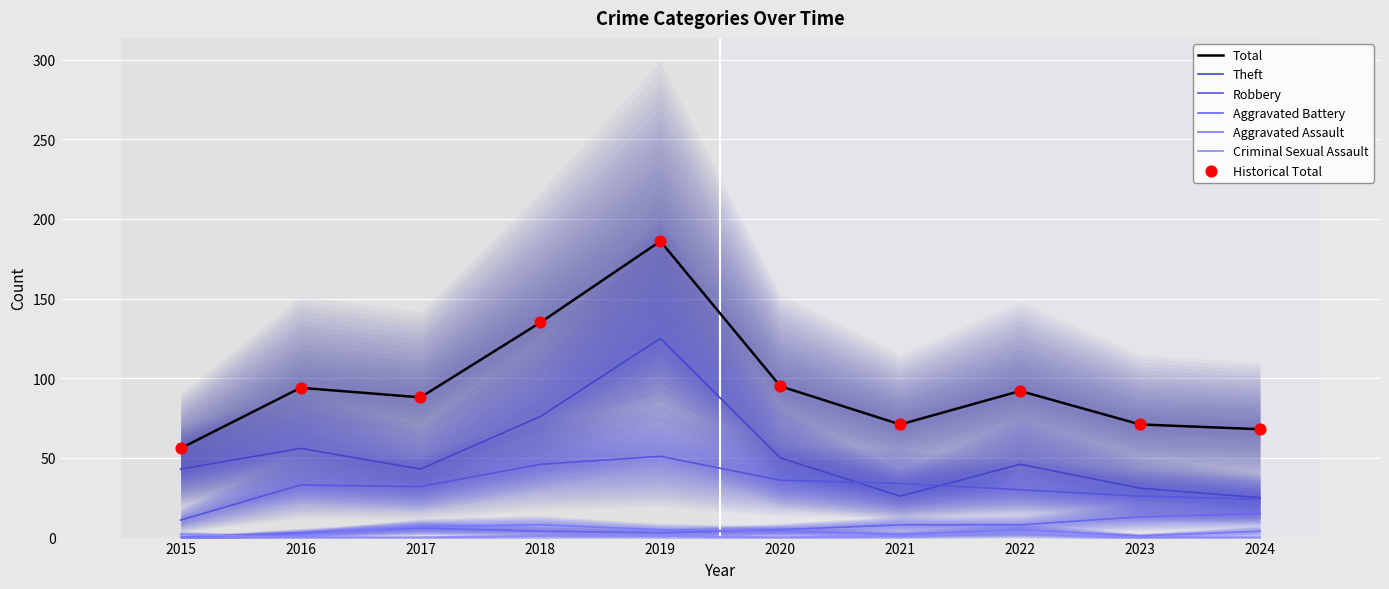

What are all the series names shown in the legend?

Theft, Robbery, Aggravated Battery, Aggravated Assault, Criminal Sexual Assault, Total